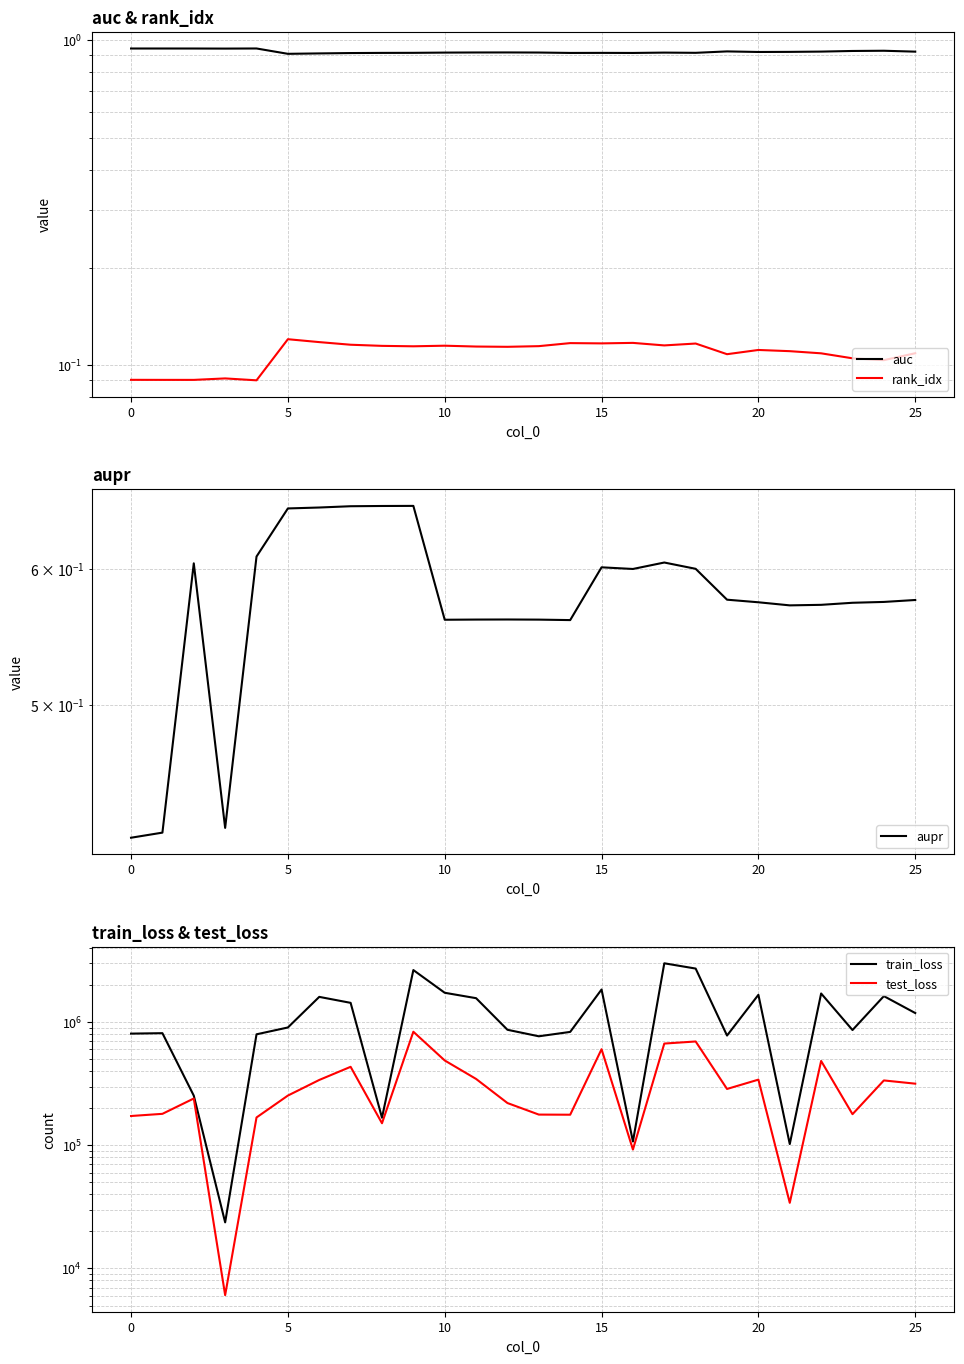

True or false: rank_idx and test_loss cross at least once.

False